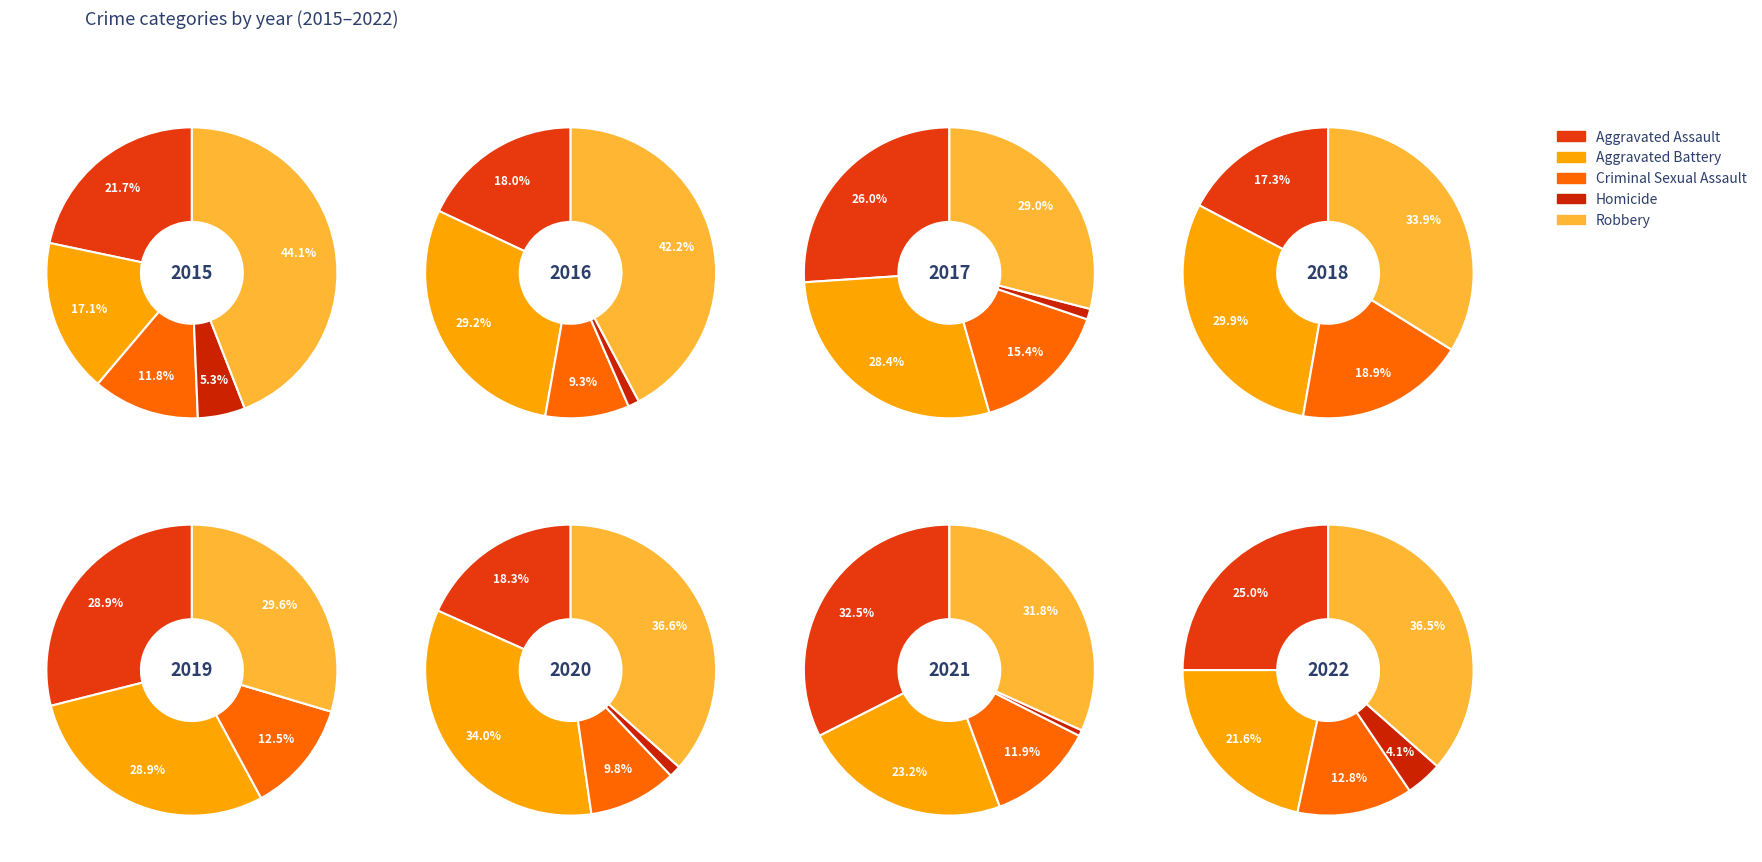

True or false: 1 accounts for 7% of the total.

False